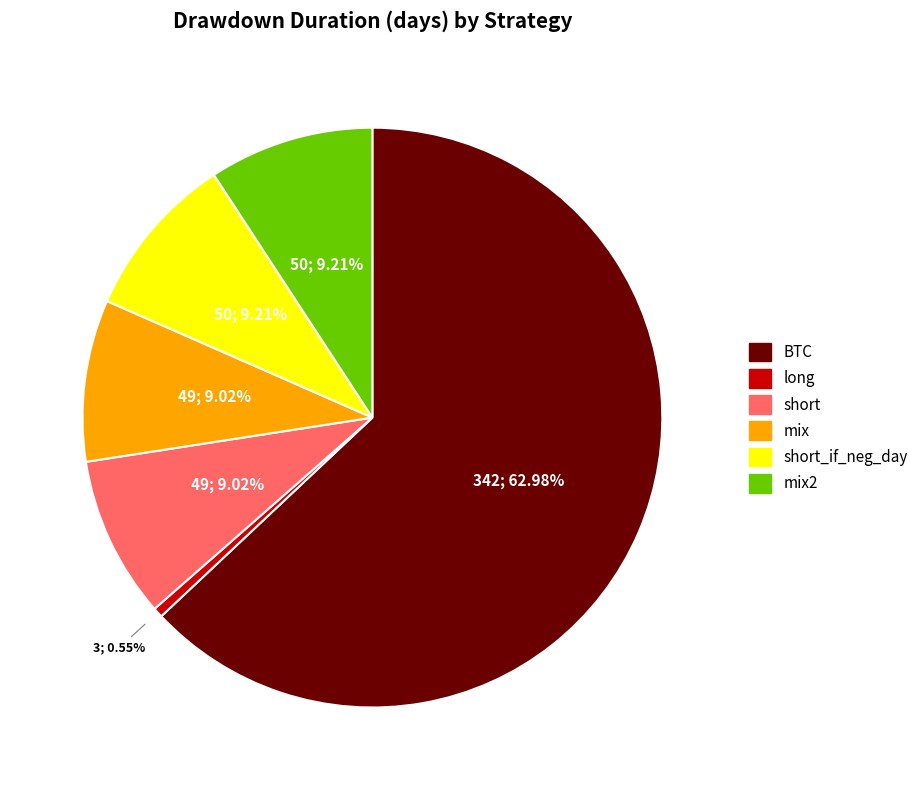

To the nearest percent, what is the average slice percentage?

17%